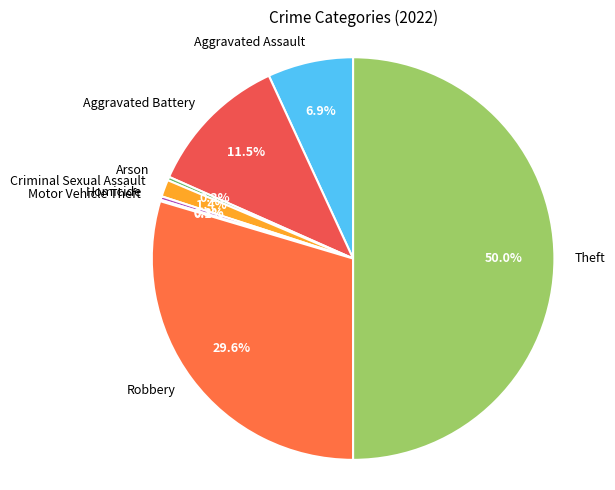

What is the ratio of the value at Theft to the value at Homicide?

176.0